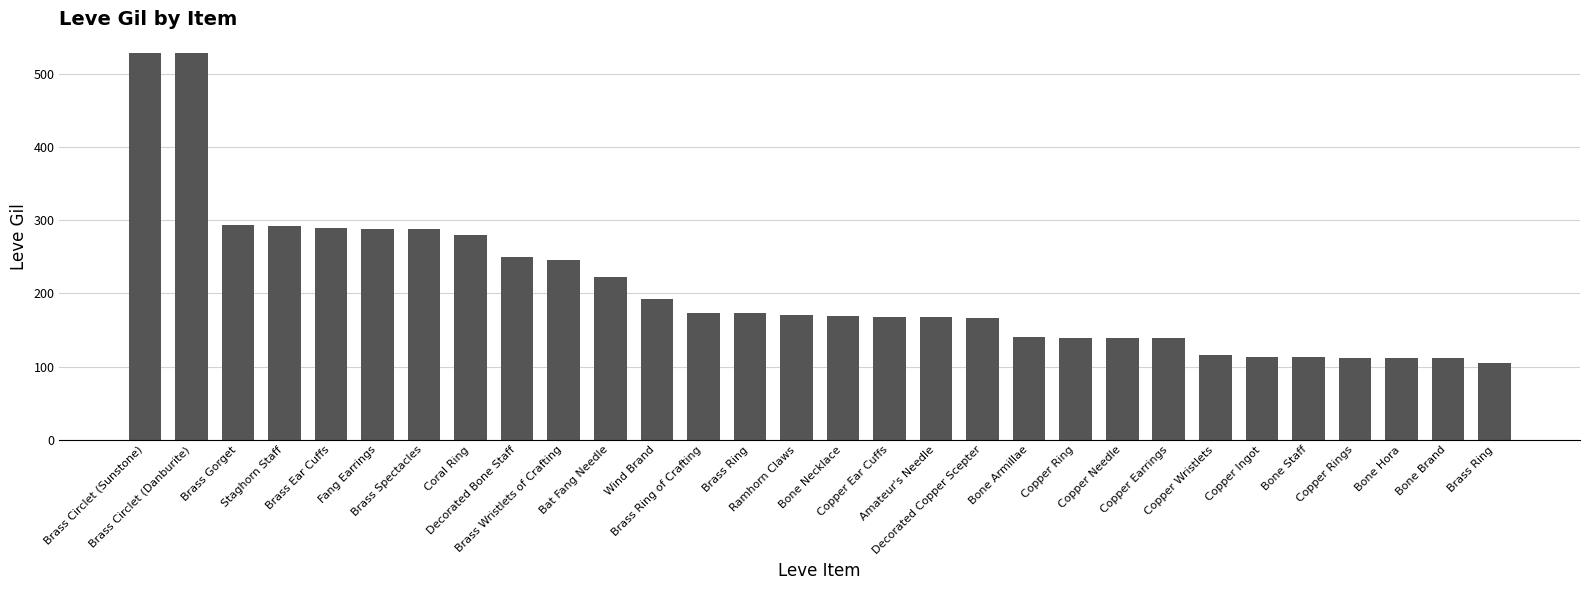

How many bars are there in total?

30